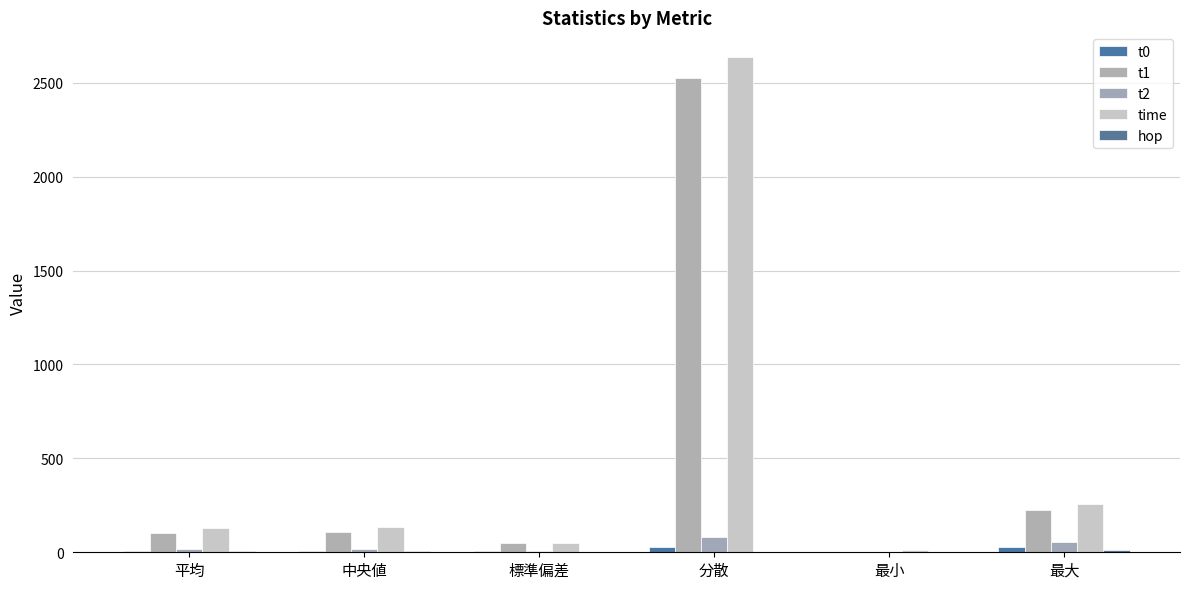

Reading left to right, extract all data points from this chart.

t0: 9.4	8.2	5.2	27.2	1.8	30.1
t1: 104.2	105.5	50.3	2526.3	0.0	226.9
t2: 18.2	17.1	9.0	80.3	1.0	54.6
time: 131.9	135.3	51.4	2637.0	9.5	259.2
hop: 5.6	6.0	1.8	3.2	1.0	12.0